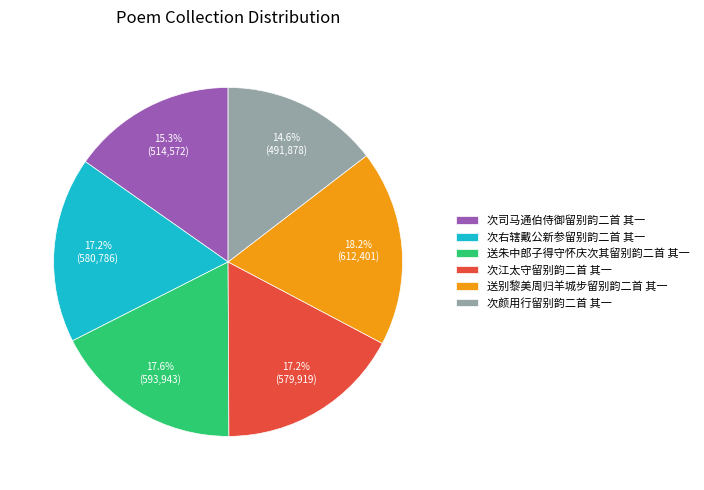

Is 送别黎美周归羊城步留别韵二首 其一 the majority of the pie?

No